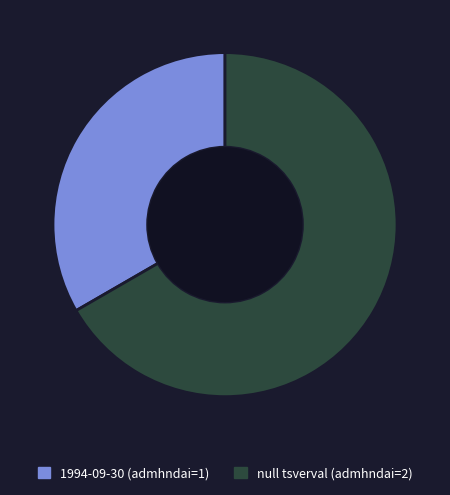

True or false: null tsverval (admhndai=2) accounts for 67% of the total.

True